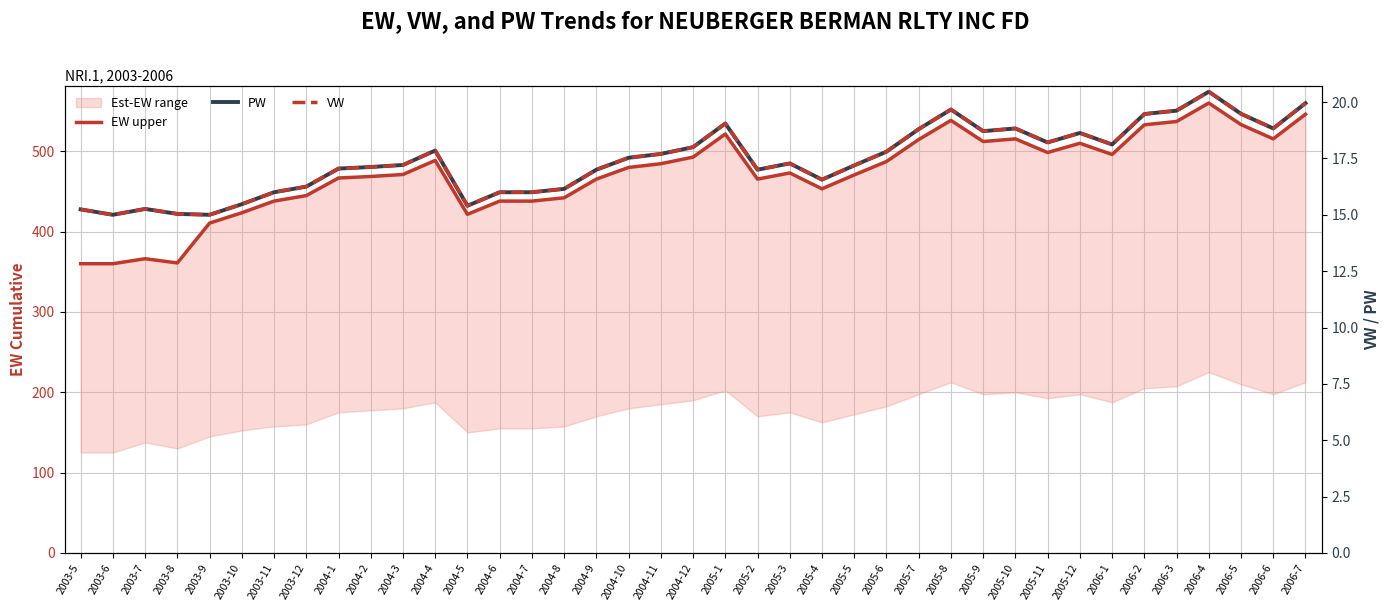

True or false: EW upper and VW cross at least once.

False